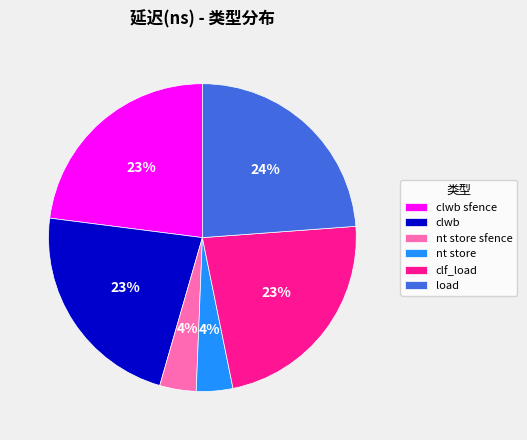

Is there a majority slice in this chart?

No